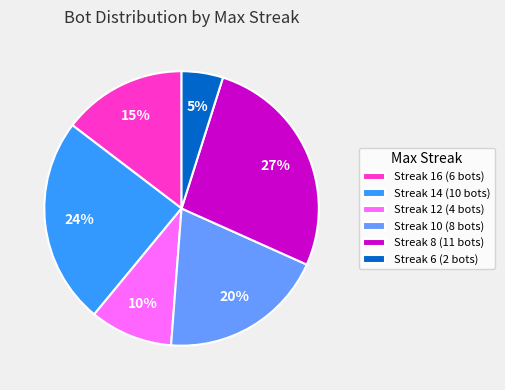

The Streak 10 (8 bots) slice represents 28% of the pie. True or false?

False